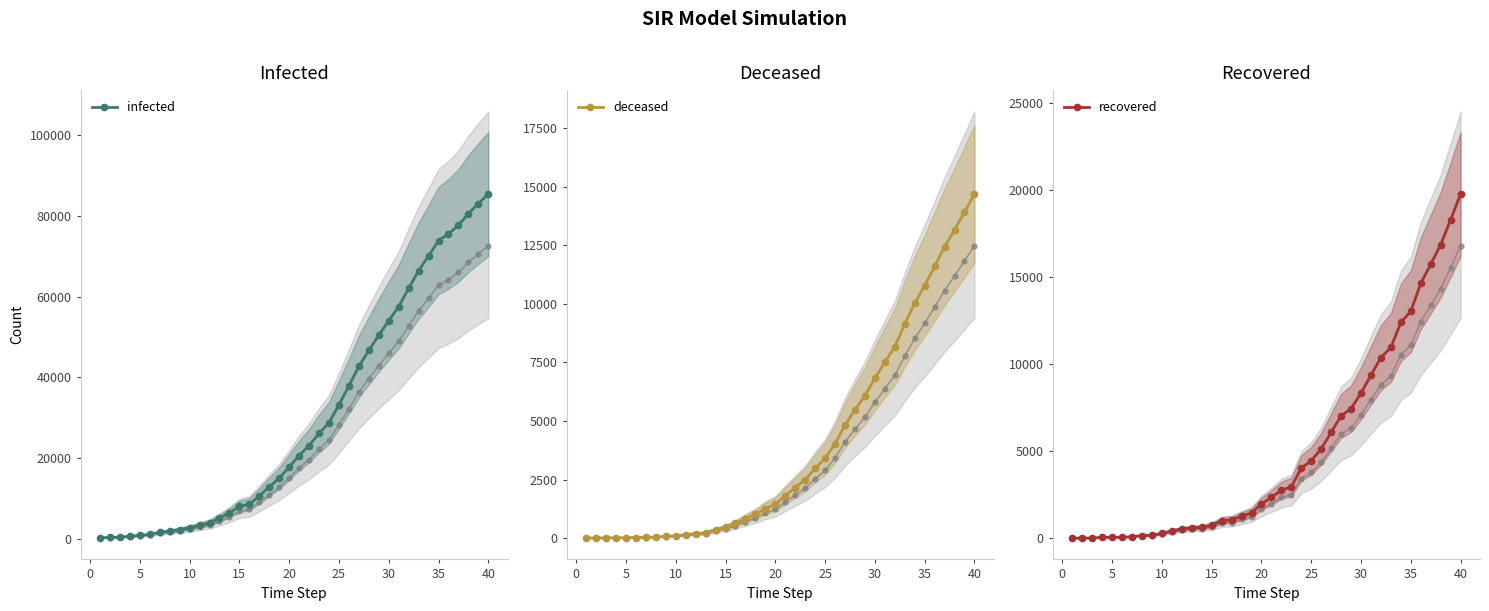

Reading left to right, extract all data points from this chart.

infected: 221	311	385	588	821	1049	1577	1835	2263	2706	3296	3916	5061	6387	7985	8514	10590	12839	14955	17750	20603	23073	26062	28710	33190	37860	42681	46638	50418	54030	57521	62013	66414	70065	73880	75528	77635	80572	83049	85388
deceased: 7	10	12	17	21	29	34	52	79	107	148	197	233	366	463	631	827	1016	1266	1441	1809	2158	2503	2978	3405	4032	4825	5476	6077	6820	7503	8165	9134	10023	10779	11591	12428	13155	13915	14681
recovered: 1	1	3	45	46	50	83	149	160	276	414	523	589	622	724	1004	1045	1258	1439	1966	2335	2749	2941	4025	4440	5129	6072	7024	7432	8326	9362	10361	10950	12384	13030	14620	15729	16847	18278	19758